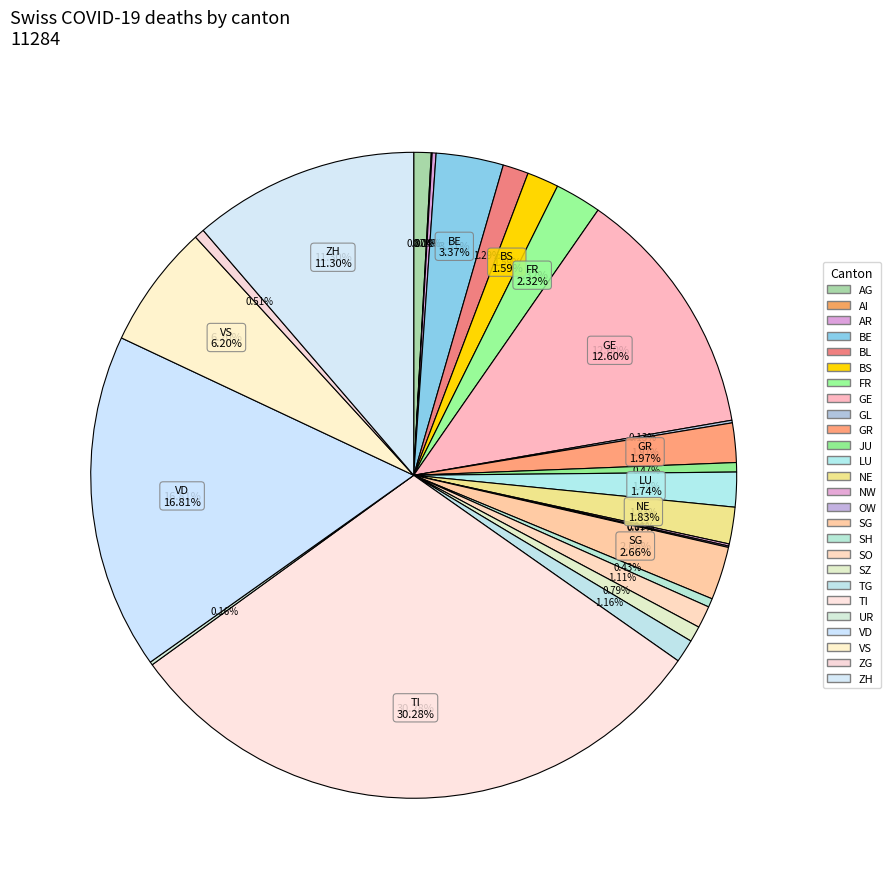

Is it true that OW is 0% of the pie?

True